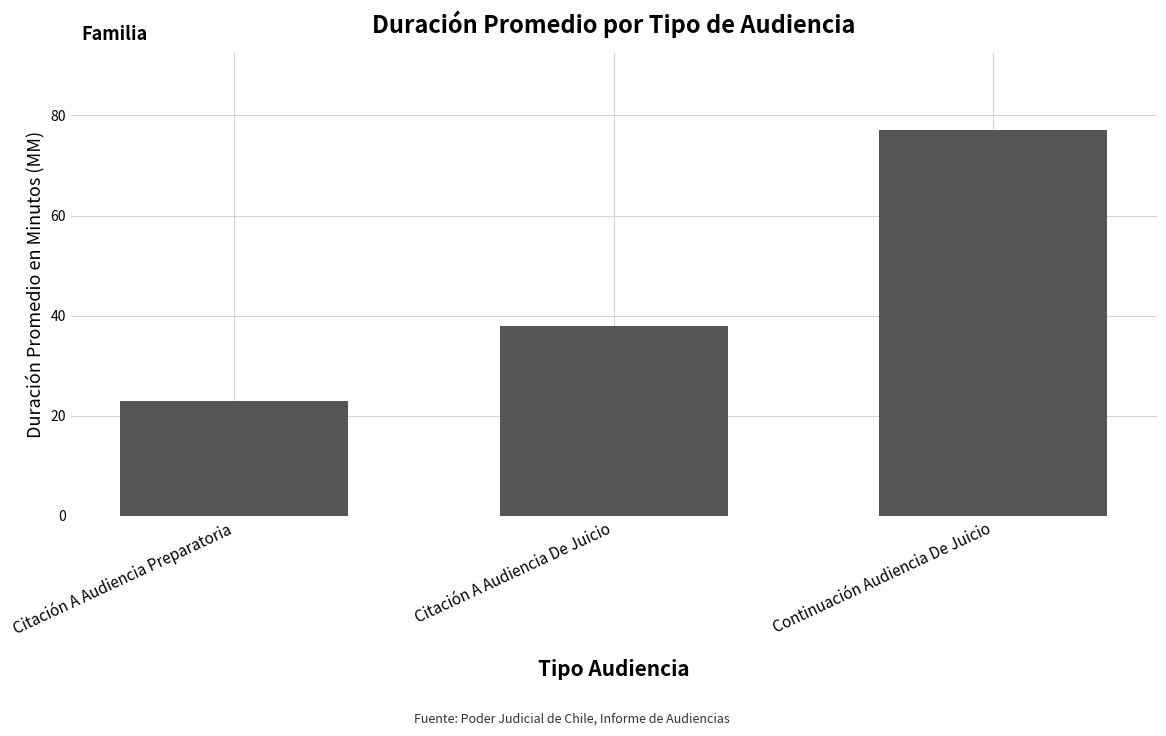

What is the approximate value at Citación A Audiencia Preparatoria?

23